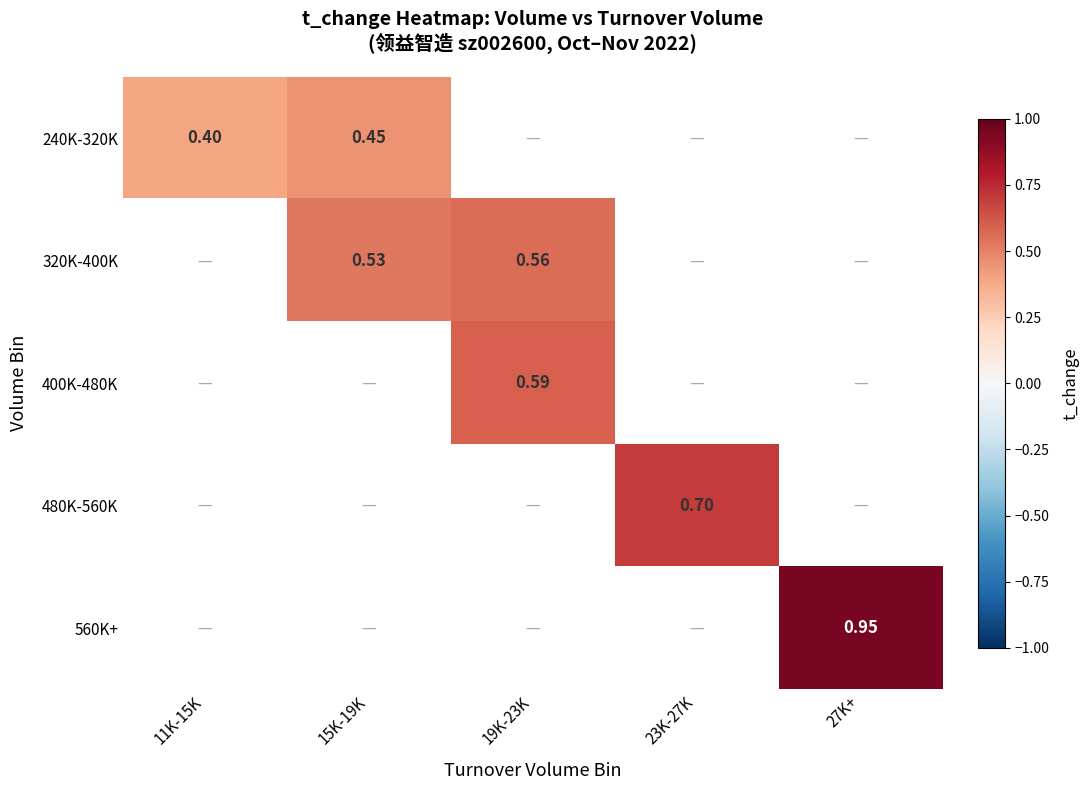

List the series in order of their overall mean, lowest first.

240K-320K, 320K-400K, 400K-480K, 480K-560K, 560K+